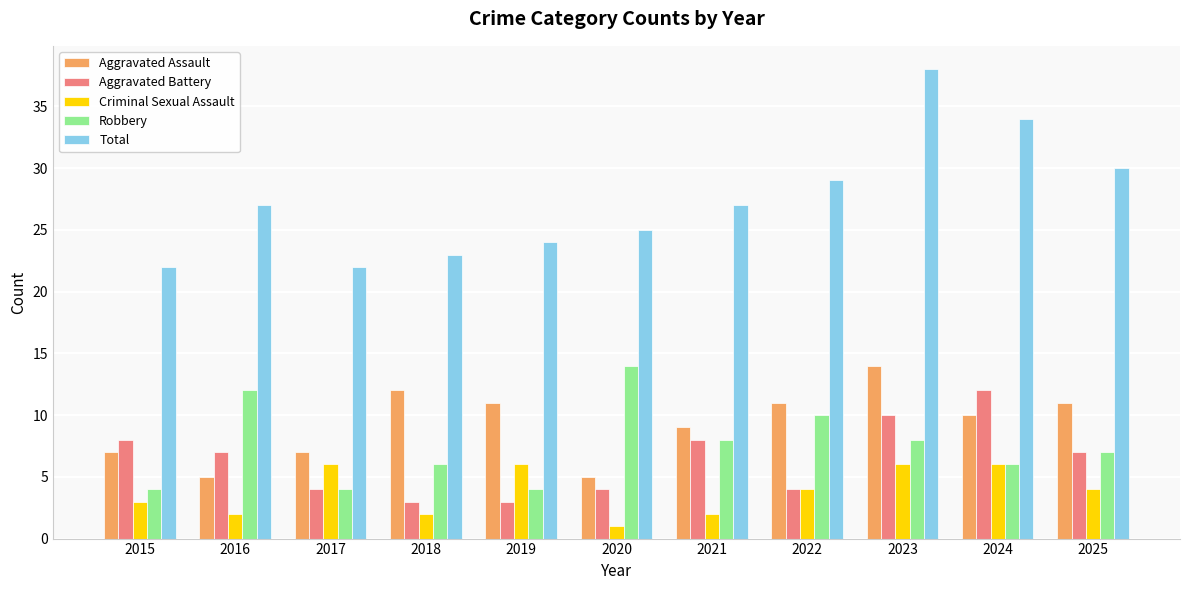

The value of Aggravated Battery at 2018 is 3. True or false?

True